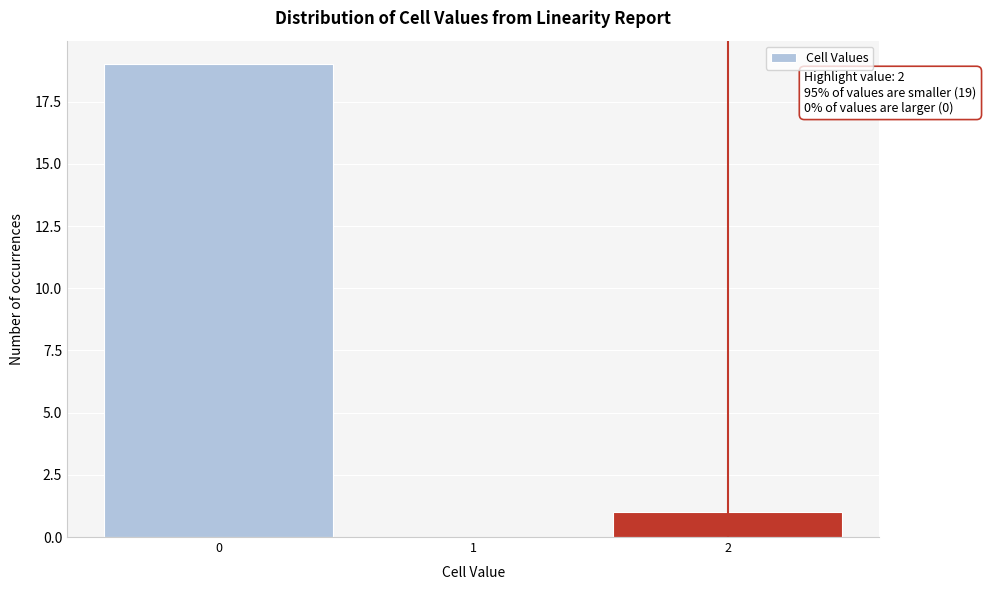

Over which range of the x-axis is the bar tallest?

-0.5 to 0.5